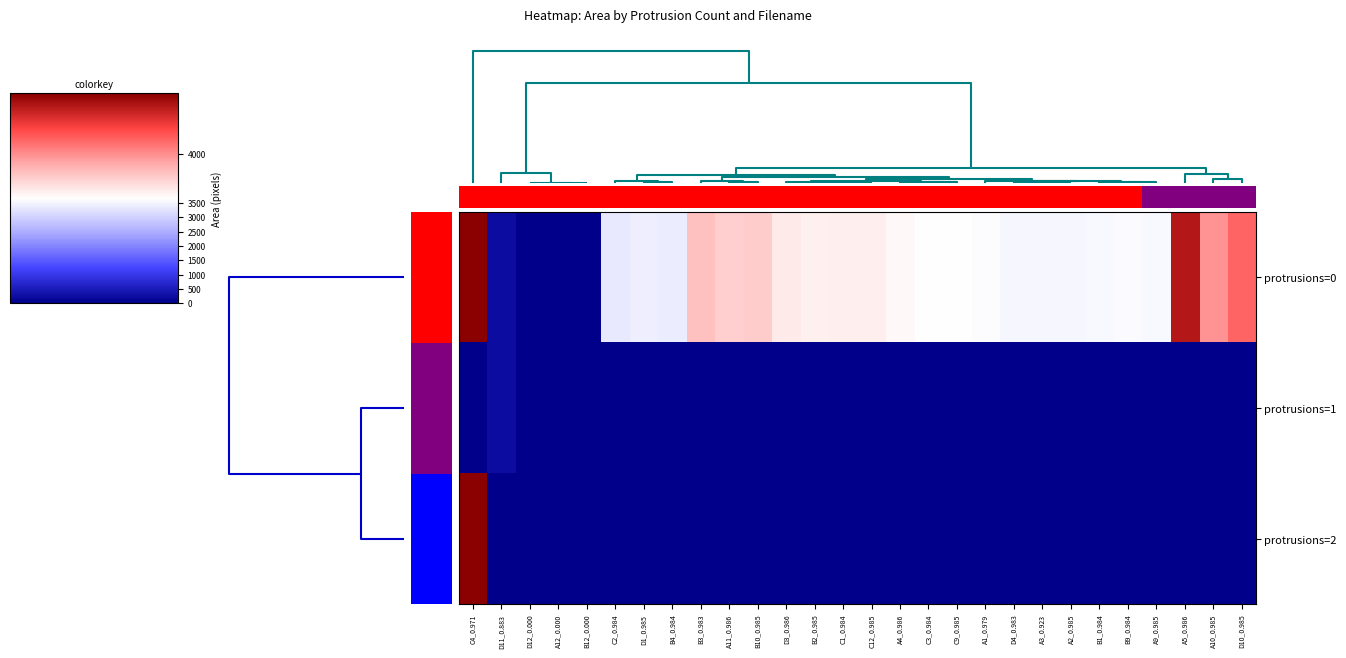

Reading left to right, transcribe all the data shown in this chart.

protrusions=0: C4_0.971=4458.0	D11_0.883=256.0	D12_0.000=0.0	A12_0.000=0.0	B12_0.000=0.0	C2_0.984=3338.5	D1_0.985=3409.5	B4_0.984=3397.5	B3_0.983=3857.0	A11_0.986=3813.5	B10_0.985=3817.5	D3_0.986=3723.5	B2_0.985=3703.0	C1_0.984=3710.0	C12_0.985=3709.5	A4_0.986=3679.5	C3_0.984=3658.0	C9_0.985=3654.5	A1_0.979=3609.0	D4_0.983=3532.5	A3_0.923=3523.0	A2_0.985=3521.0	B1_0.984=3558.0	B9_0.984=3573.0	A9_0.985=3567.5	A5_0.986=4361.0	A10_0.985=3985.0	D10_0.985=4107.5
protrusions=1: C4_0.971=0.0	D11_0.883=256.0	D12_0.000=0.0	A12_0.000=0.0	B12_0.000=0.0	C2_0.984=0.0	D1_0.985=0.0	B4_0.984=0.0	B3_0.983=0.0	A11_0.986=0.0	B10_0.985=0.0	D3_0.986=0.0	B2_0.985=0.0	C1_0.984=0.0	C12_0.985=0.0	A4_0.986=0.0	C3_0.984=0.0	C9_0.985=0.0	A1_0.979=0.0	D4_0.983=0.0	A3_0.923=0.0	A2_0.985=0.0	B1_0.984=0.0	B9_0.984=0.0	A9_0.985=0.0	A5_0.986=0.0	A10_0.985=0.0	D10_0.985=0.0
protrusions=2: C4_0.971=4458.0	D11_0.883=0.0	D12_0.000=0.0	A12_0.000=0.0	B12_0.000=0.0	C2_0.984=0.0	D1_0.985=0.0	B4_0.984=0.0	B3_0.983=0.0	A11_0.986=0.0	B10_0.985=0.0	D3_0.986=0.0	B2_0.985=0.0	C1_0.984=0.0	C12_0.985=0.0	A4_0.986=0.0	C3_0.984=0.0	C9_0.985=0.0	A1_0.979=0.0	D4_0.983=0.0	A3_0.923=0.0	A2_0.985=0.0	B1_0.984=0.0	B9_0.984=0.0	A9_0.985=0.0	A5_0.986=0.0	A10_0.985=0.0	D10_0.985=0.0